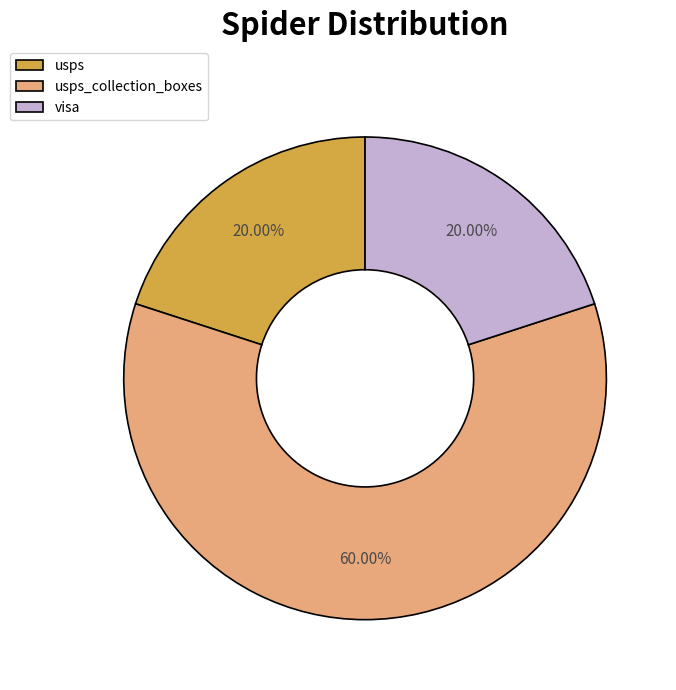

To the nearest percent, what is the difference between the largest and smallest slice percentages?

40%